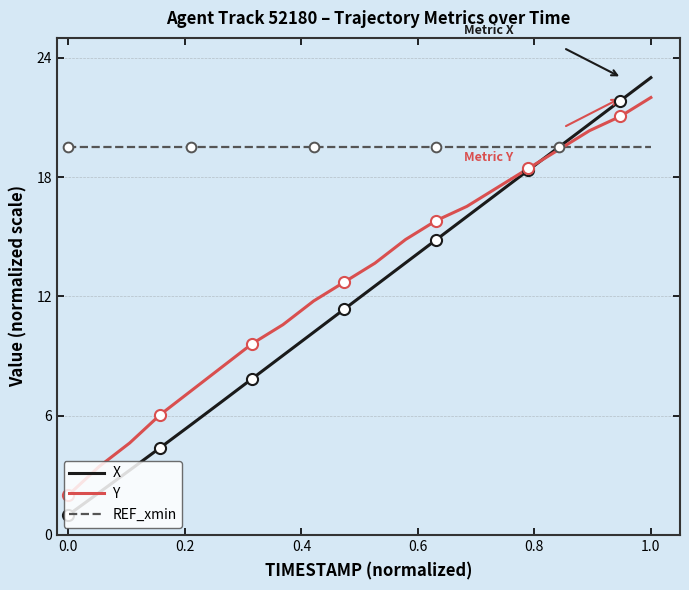

What is the minimum value for Y?

2.0